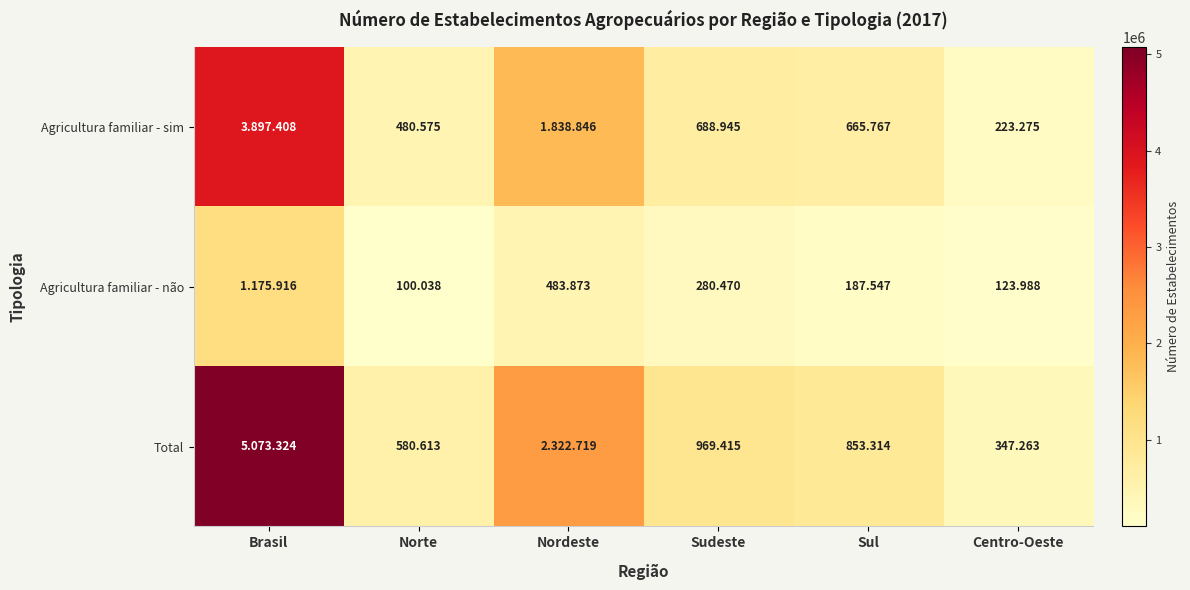

True or false: Total has a value of 5073324 at Brasil.

True